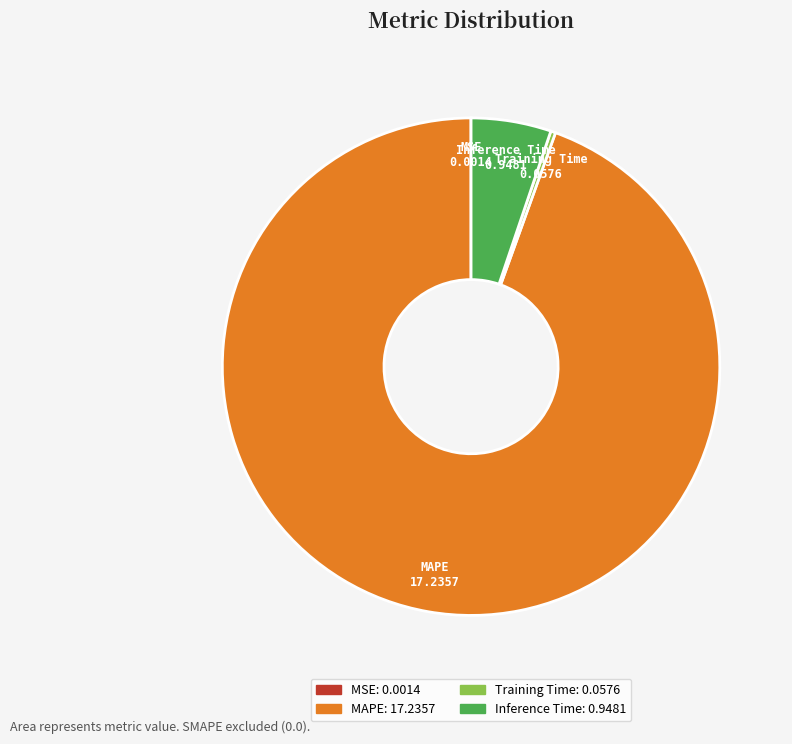

Which slice is the largest?

MAPE